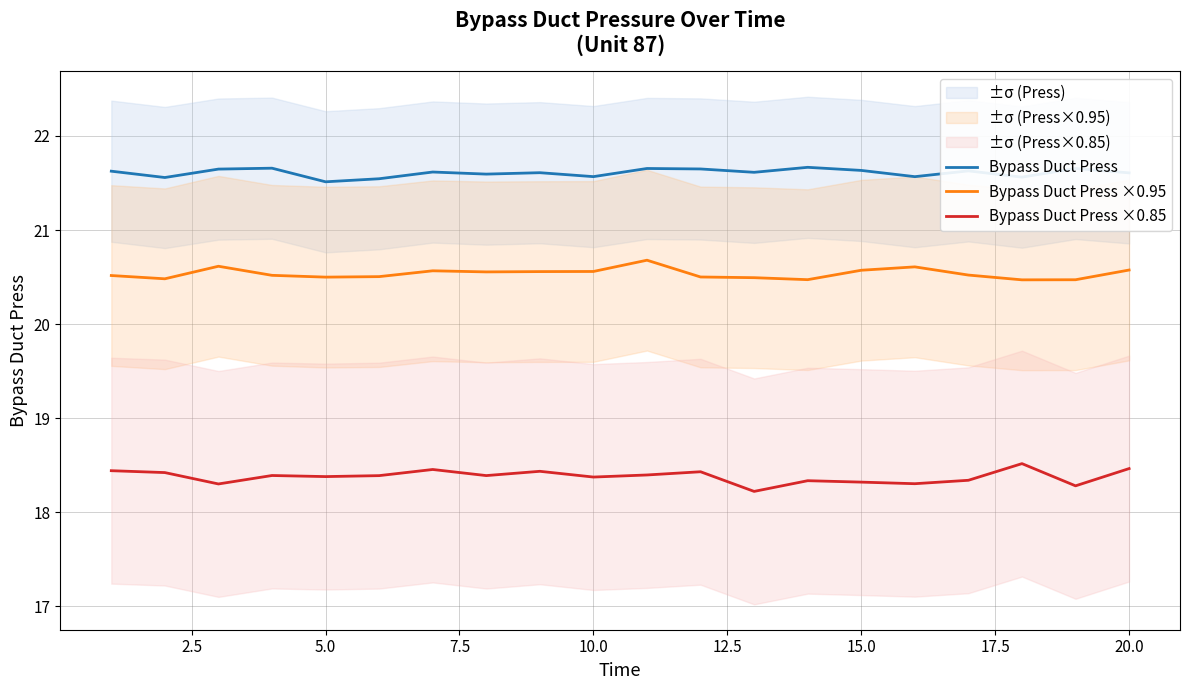

At how many categories does at least one series exceed 19?

20